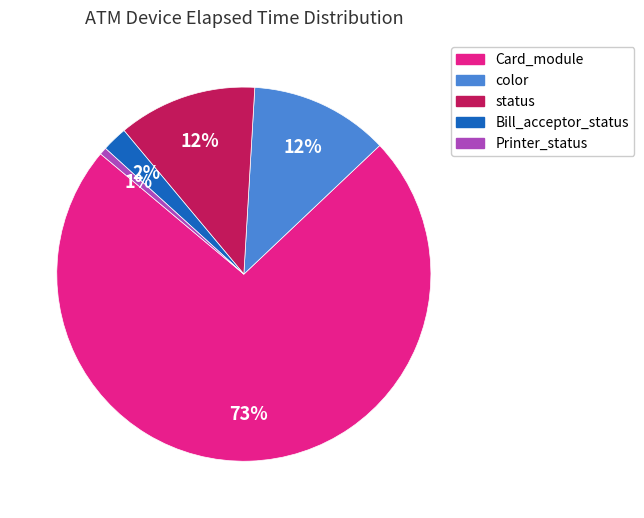

Is there any slice that represents more than half of the pie?

Yes